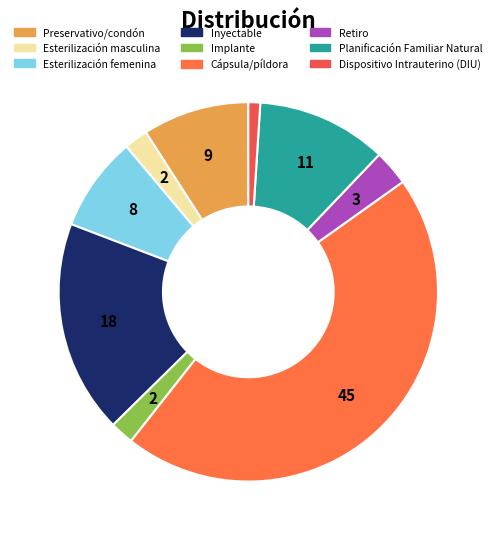

True or false: Preservativo/condón accounts for 9% of the total.

True